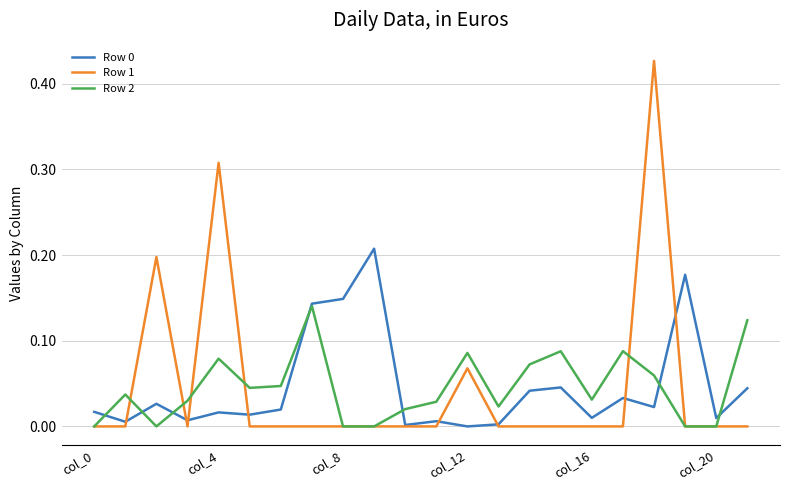

After their last crossing, which series has the higher values: Row 1 or Row 2?

Row 1